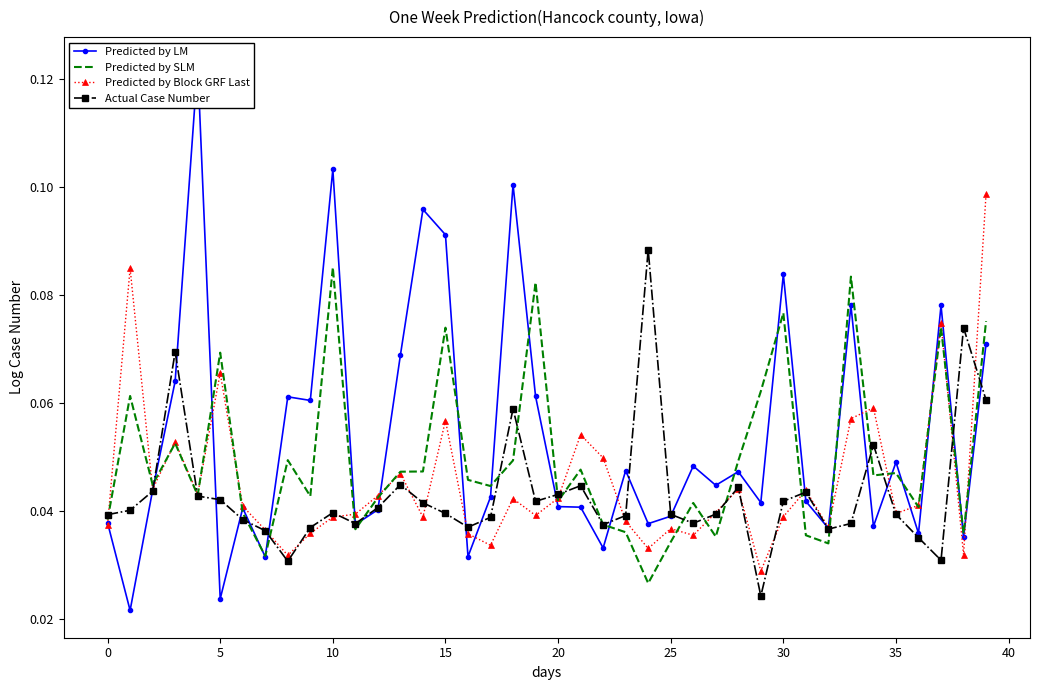

How many categories are shown in the chart?

40